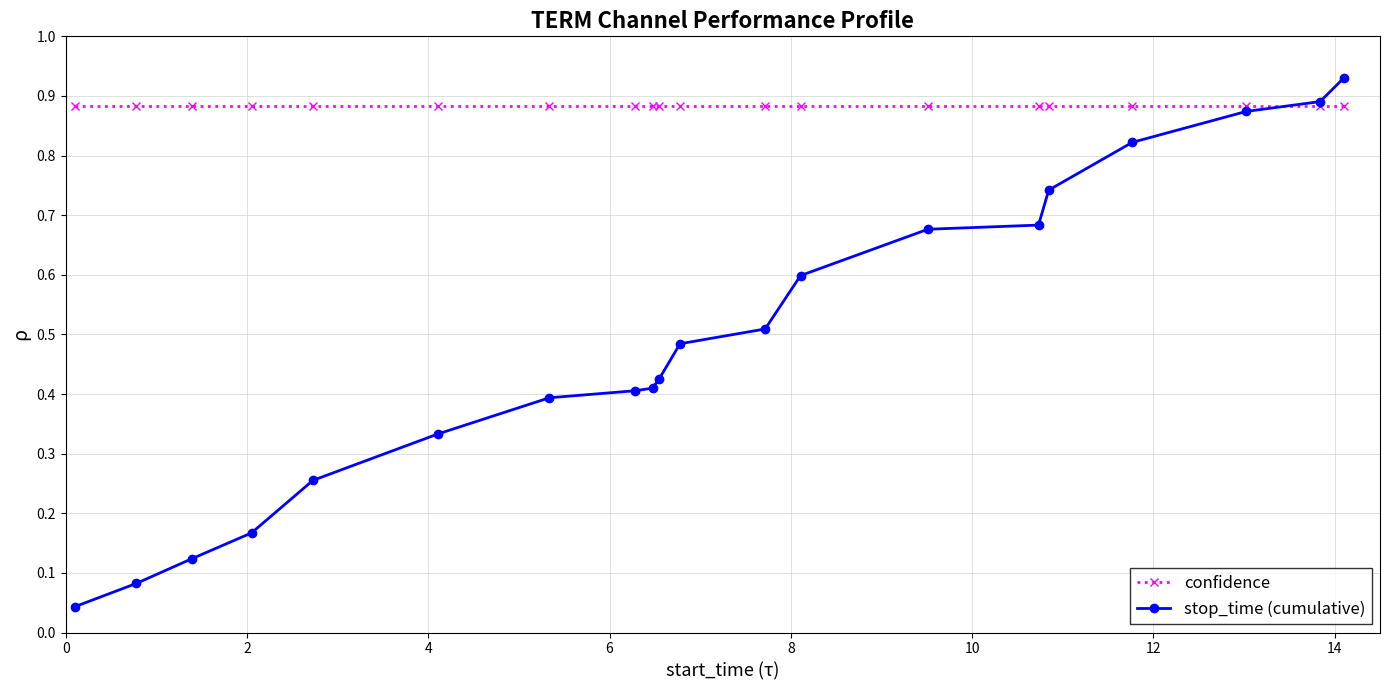

At how many categories does at least one series exceed 0?

20